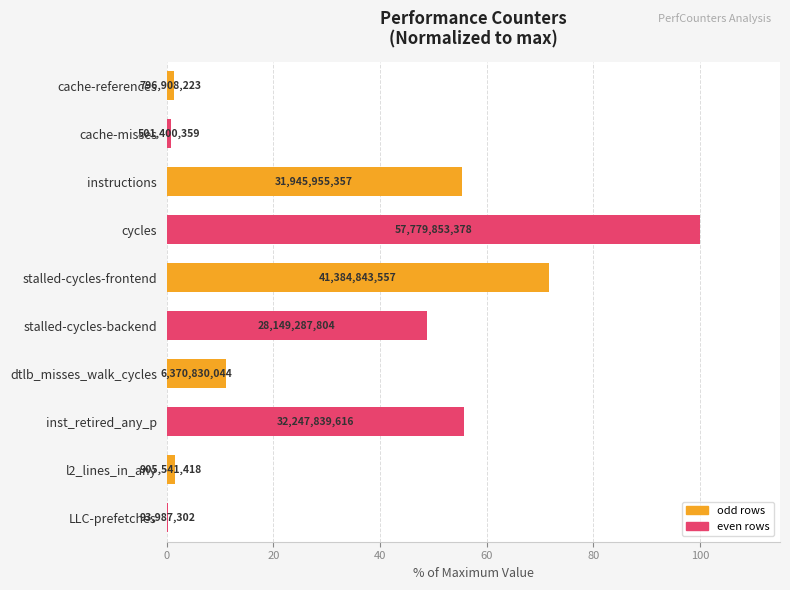

Are the bars horizontal?

Yes